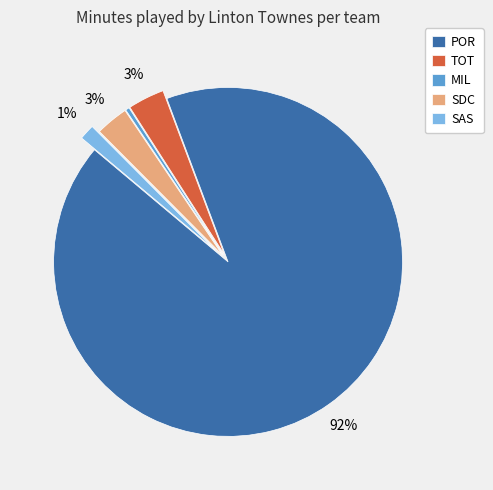

To the nearest percent, what portion does TOT represent?

3%